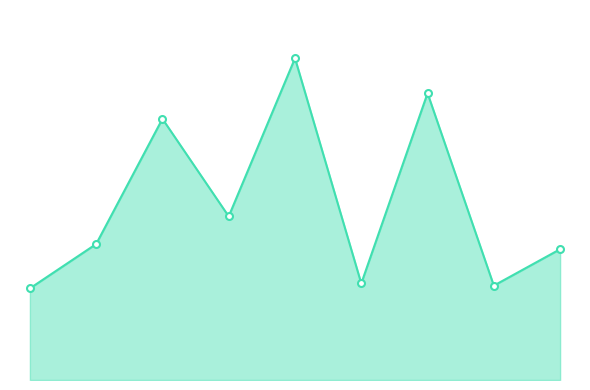

What is the value of the 2nd point from the left?

7334